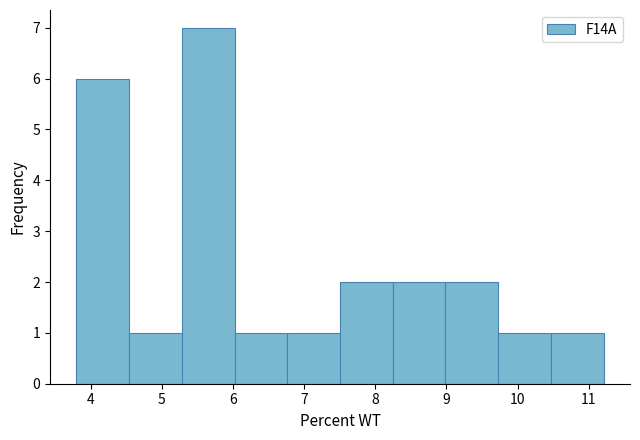

Over which range of the x-axis is the bar tallest?

5.3 to 6.0